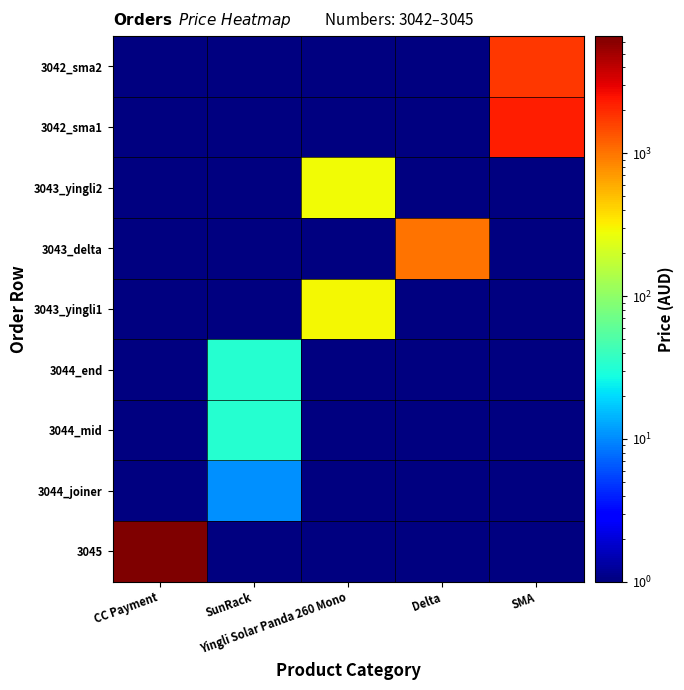

True or false: 3043_yingli1 has a value of 175.9 at Yingli Solar Panda 260 Mono.

False